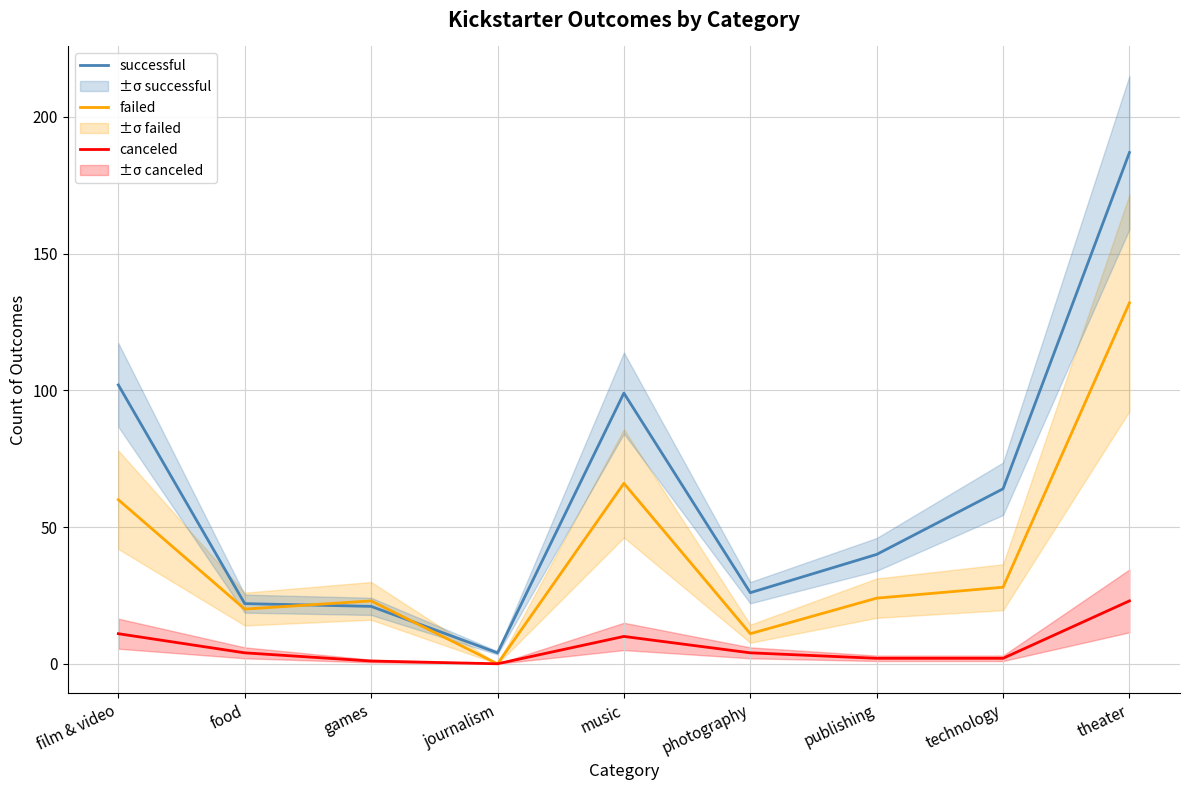

Is this an area chart (filled region under the line)?

No